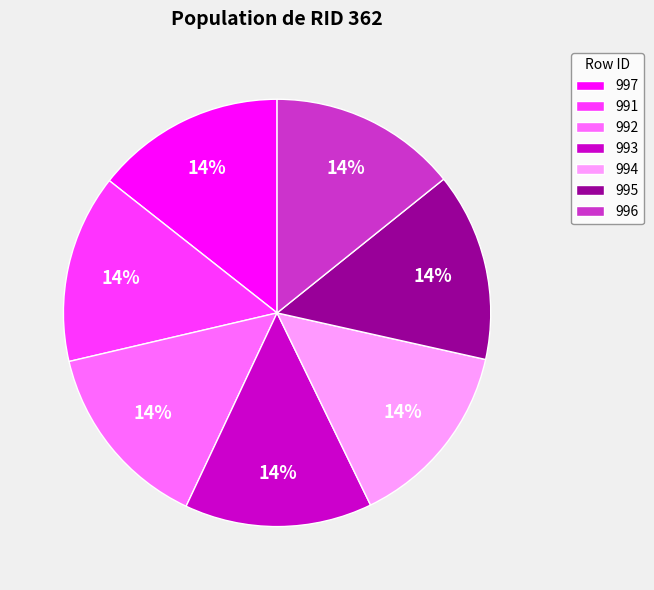

Is there a majority slice in this chart?

No